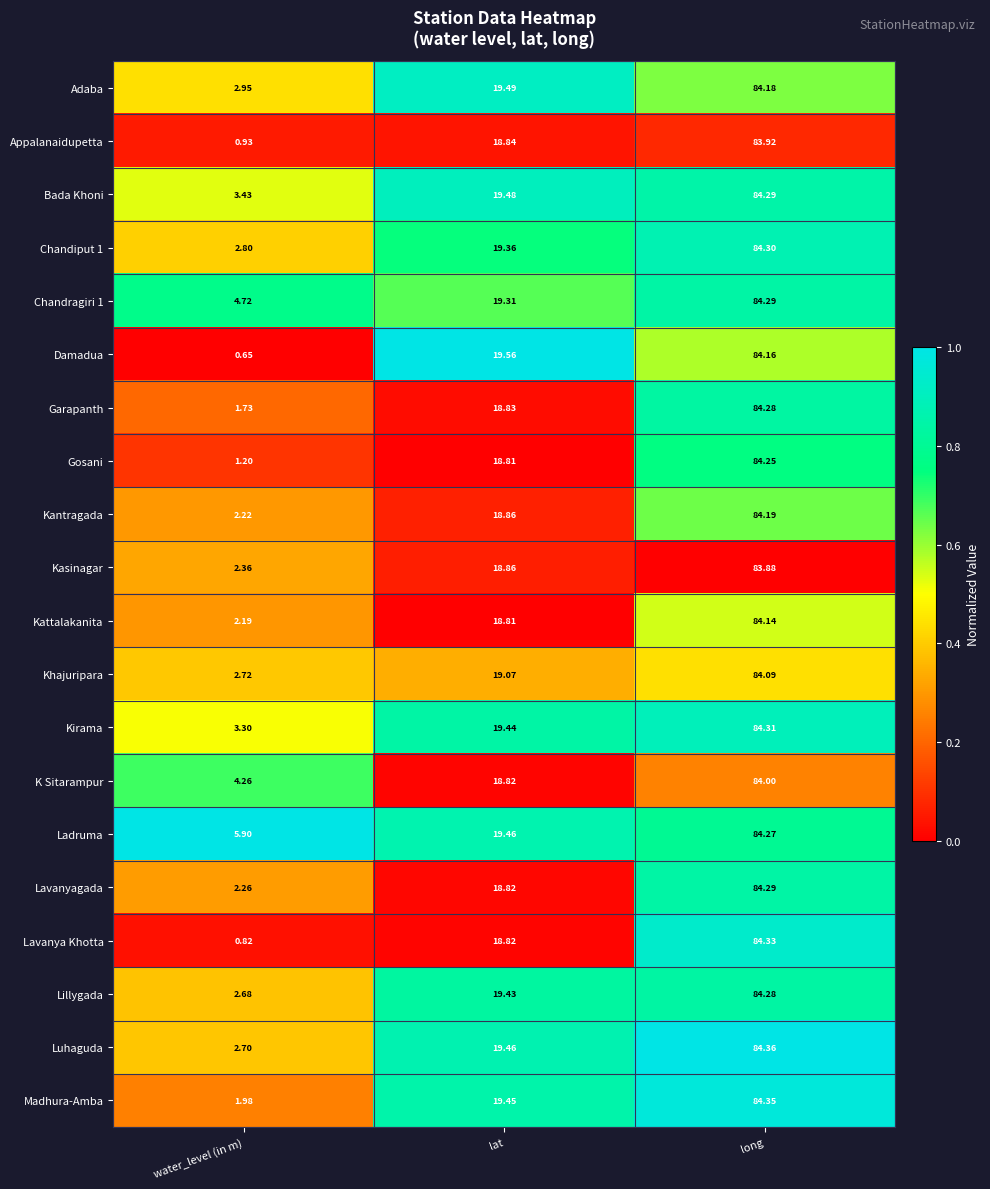

Is the value of Appalanaidupetta at long greater than the value of Lillygada at water_level (in m)?

Yes